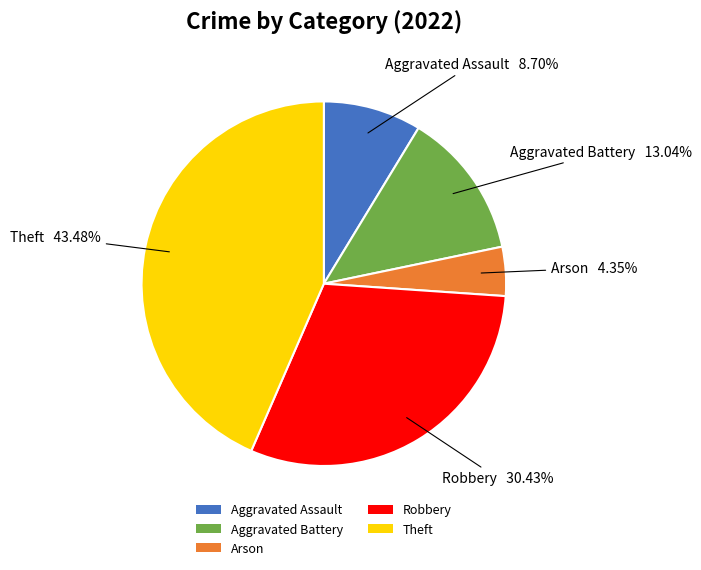

True or false: Aggravated Battery accounts for 22% of the total.

False